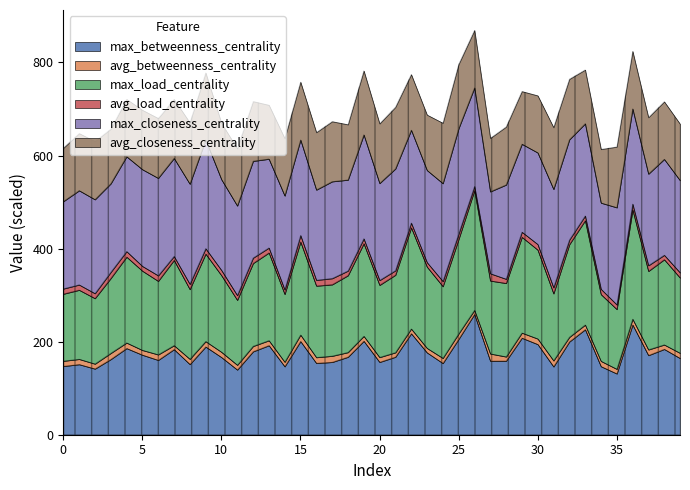

True or false: avg_closeness_centrality has a value of 0.4 at 30.

False